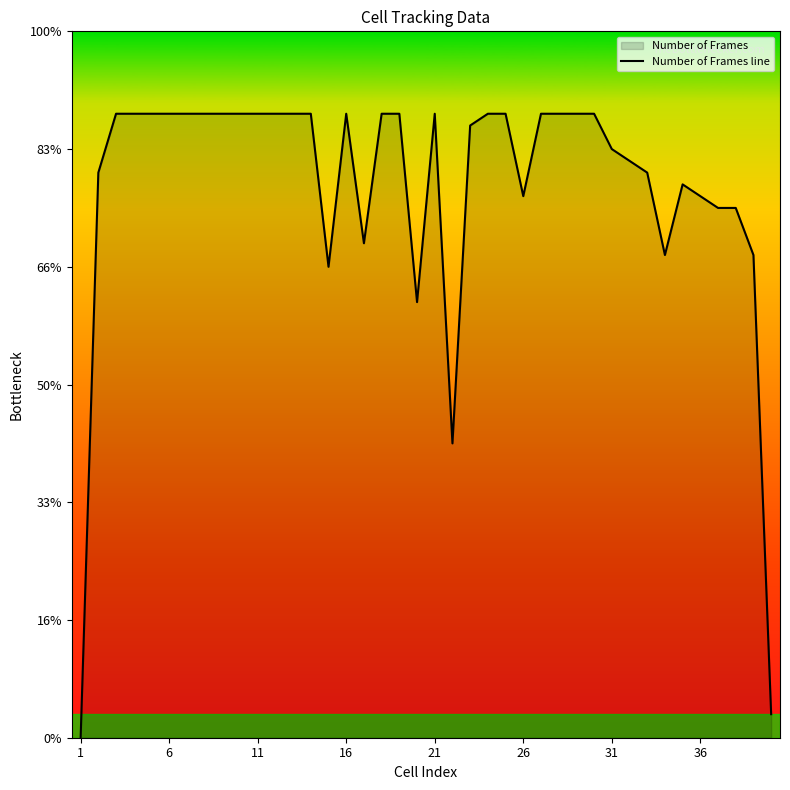

Is it true that the value at 28 is 12?

False